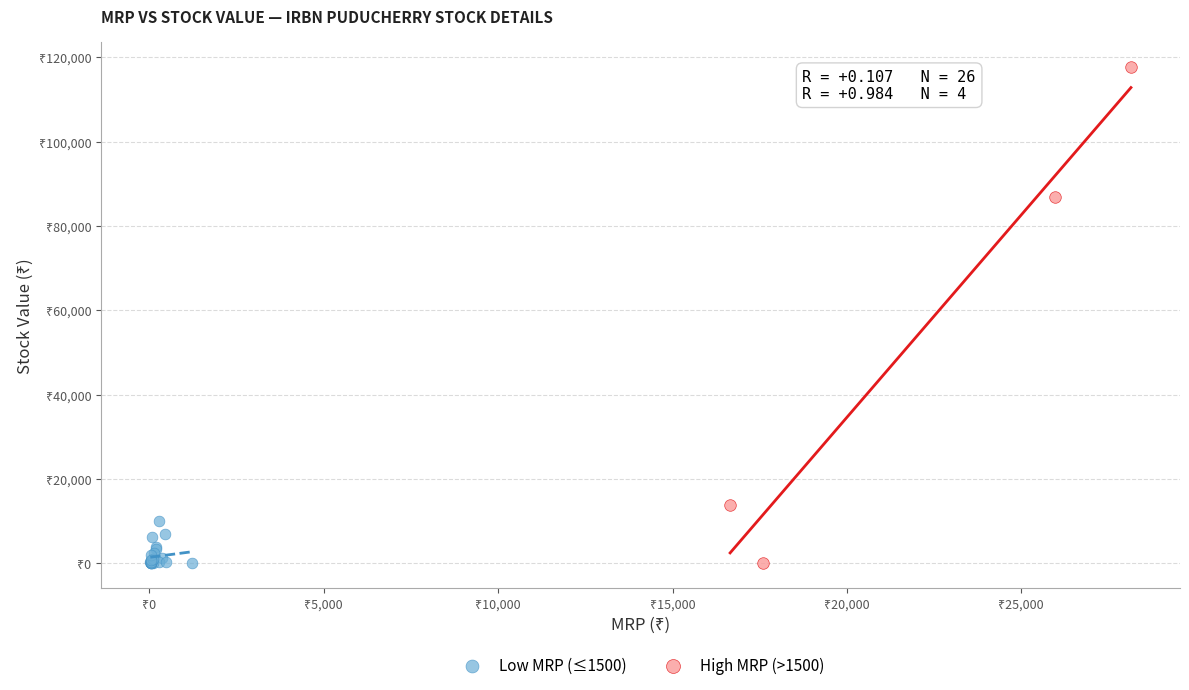

What are all the series names shown in the legend?

Low MRP (≤1500), High MRP (>1500)